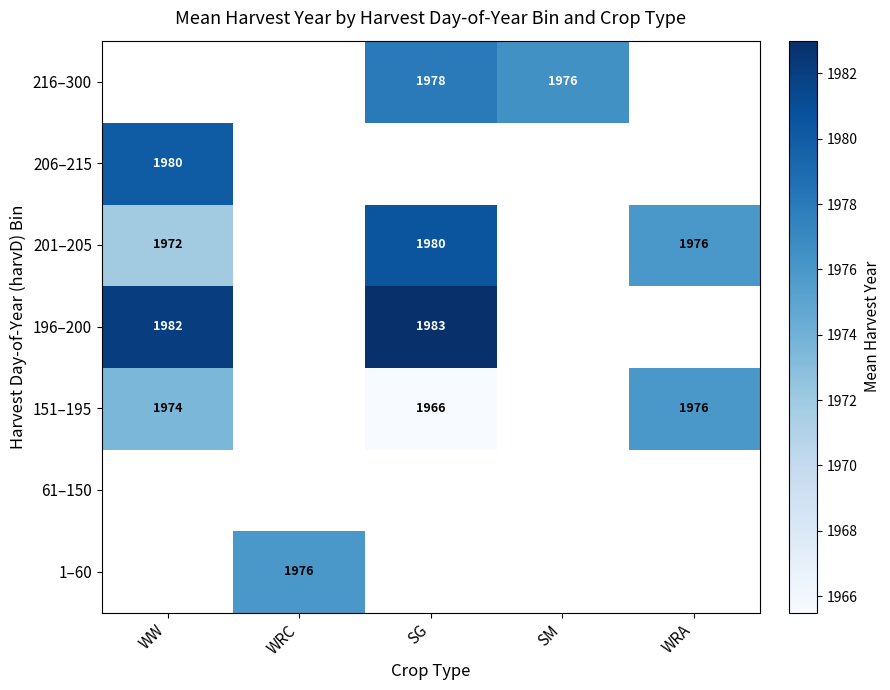

The 201–205 series shows 2965.2 at SG. True or false?

False